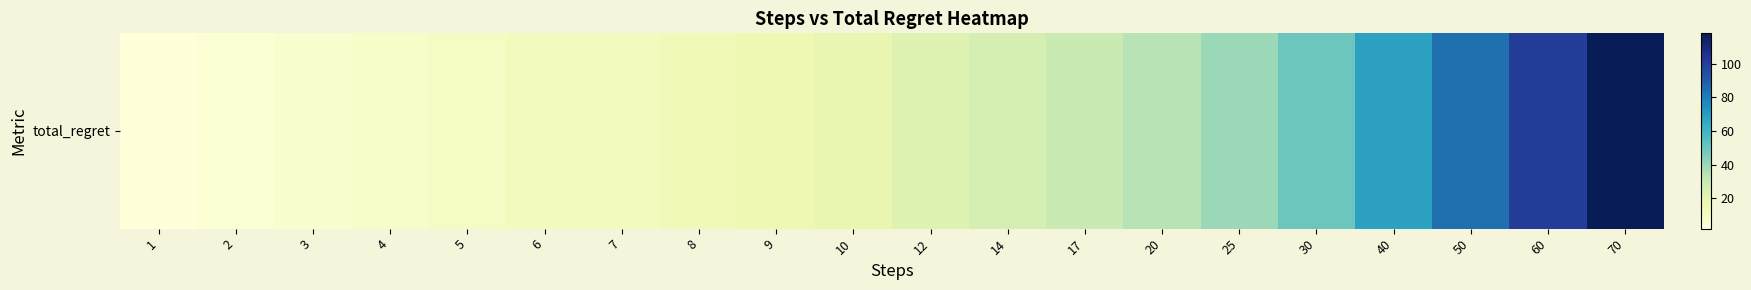

Reading left to right, extract all data points from this chart.

1=2	2=4	3=6	4=8	5=10	6=12	7=12	8=14	9=16	10=18	12=22	14=26	17=30	20=34	25=40	30=50	40=68	50=84	60=100	70=118